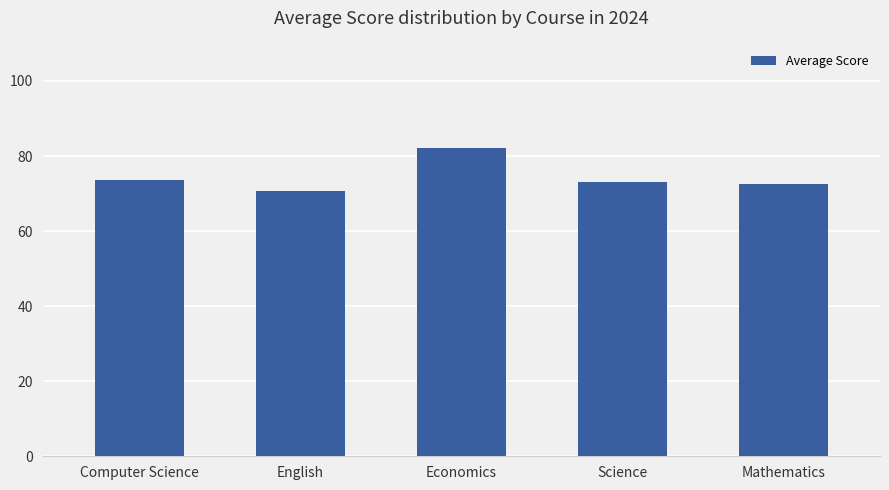

Reading left to right, list all the values displayed in this chart.

Computer Science=73.7	English=70.6	Economics=82.1	Science=73.1	Mathematics=72.6